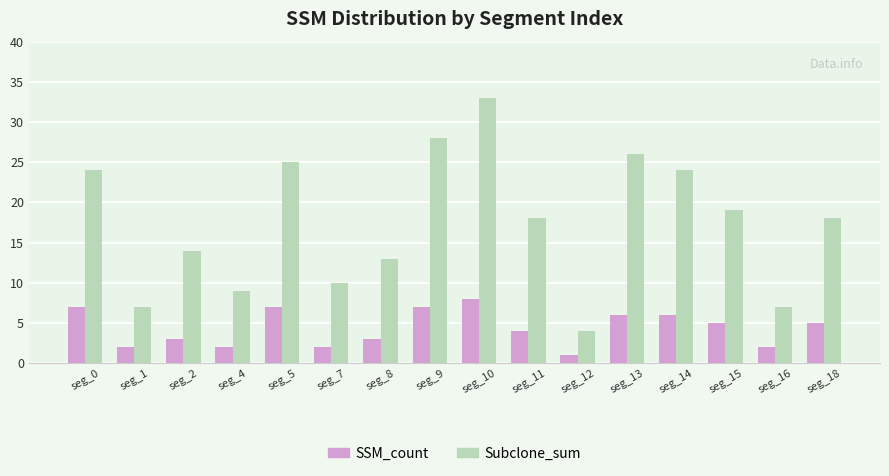

What is the value of the Subclone_sum bar at the 2nd from the left?

7